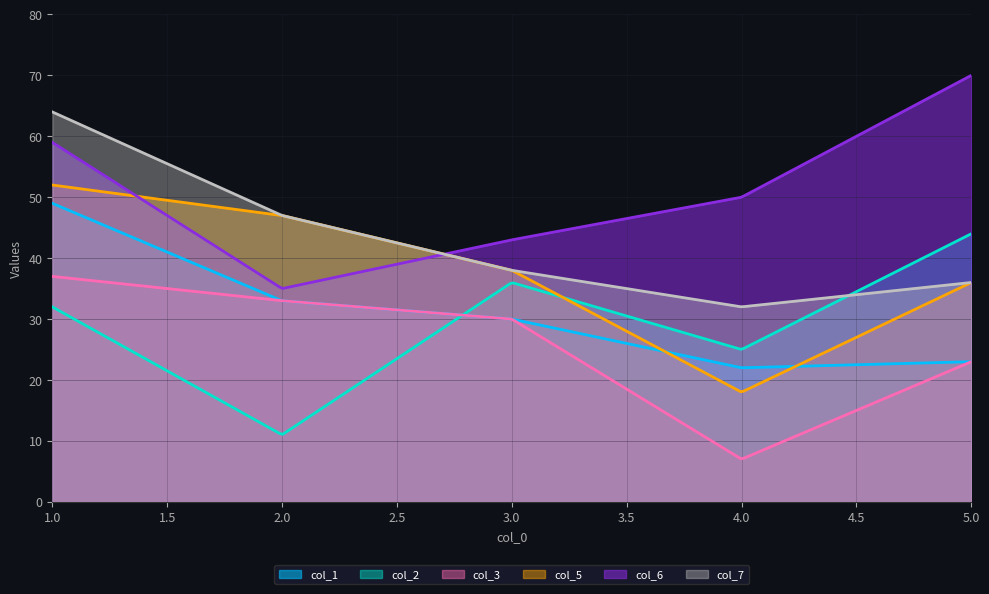

Is it true that col_7 equals 64 at 1?

True